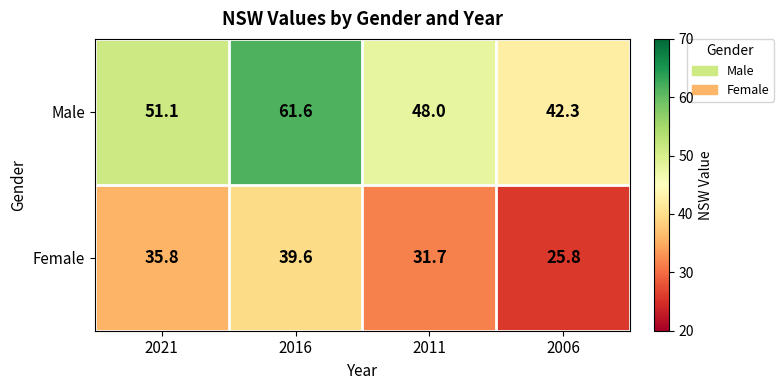

What is the difference between the highest and lowest values at 2016?

22.0